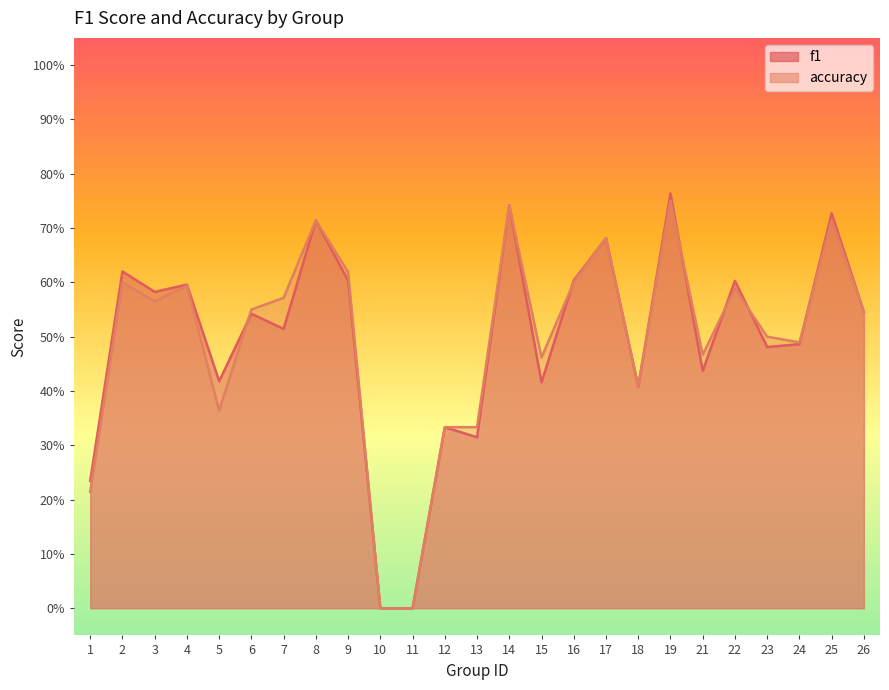

What are all the series names shown in the legend?

f1, accuracy